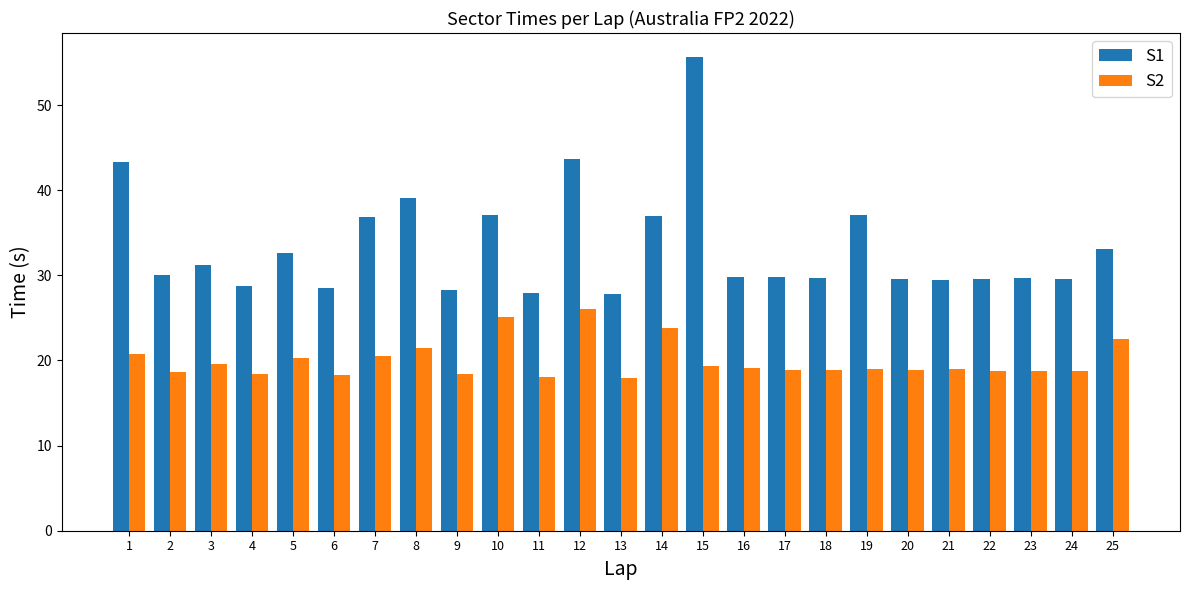

What is the difference between the highest and lowest values at 15?

36.4